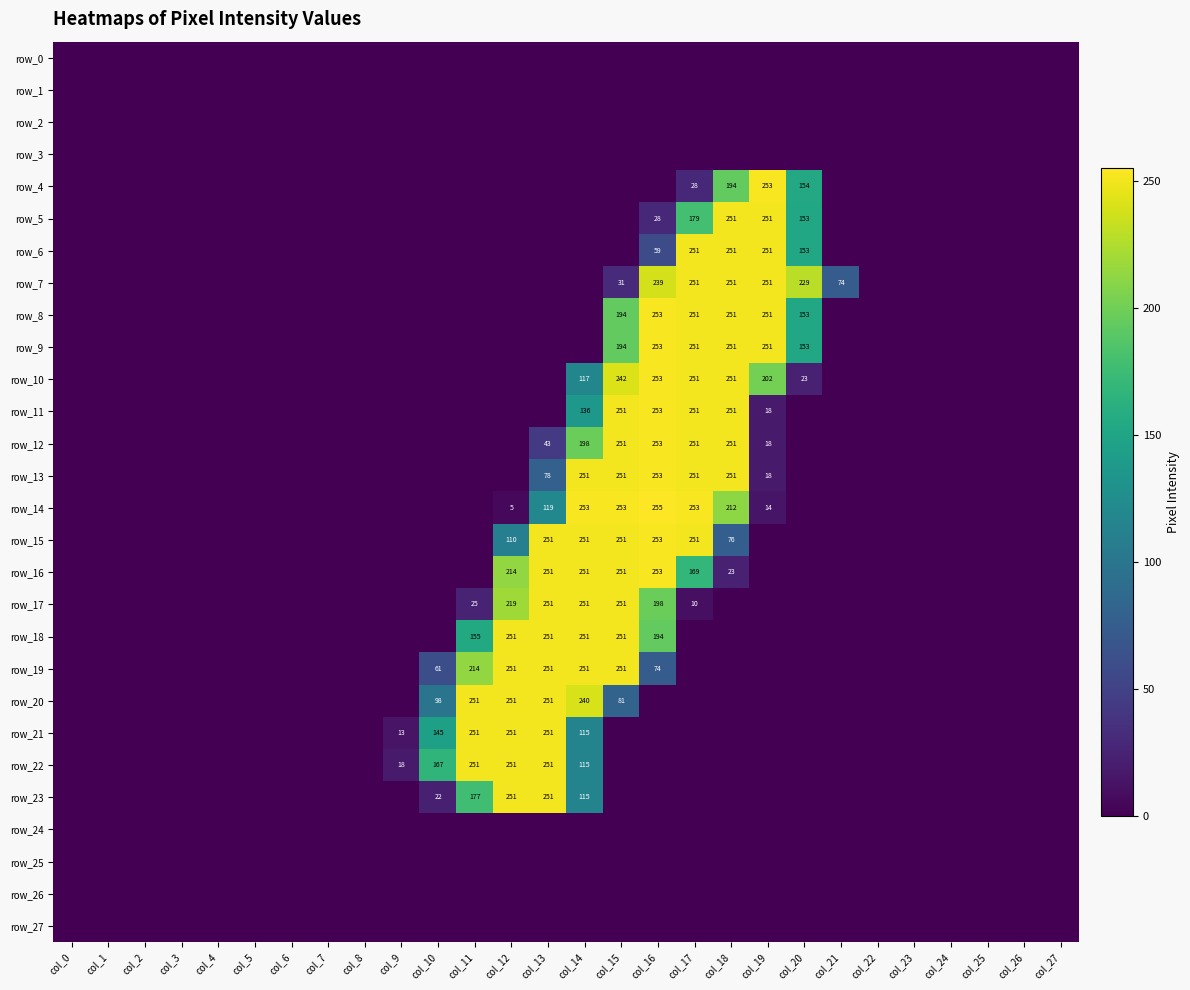

List the series in order of their peak value, lowest first.

row_0, row_1, row_2, row_3, row_24, row_25, row_26, row_27, row_5, row_6, row_7, row_17, row_18, row_19, row_20, row_21, row_22, row_23, row_4, row_8, row_9, row_10, row_11, row_12, row_13, row_15, row_16, row_14